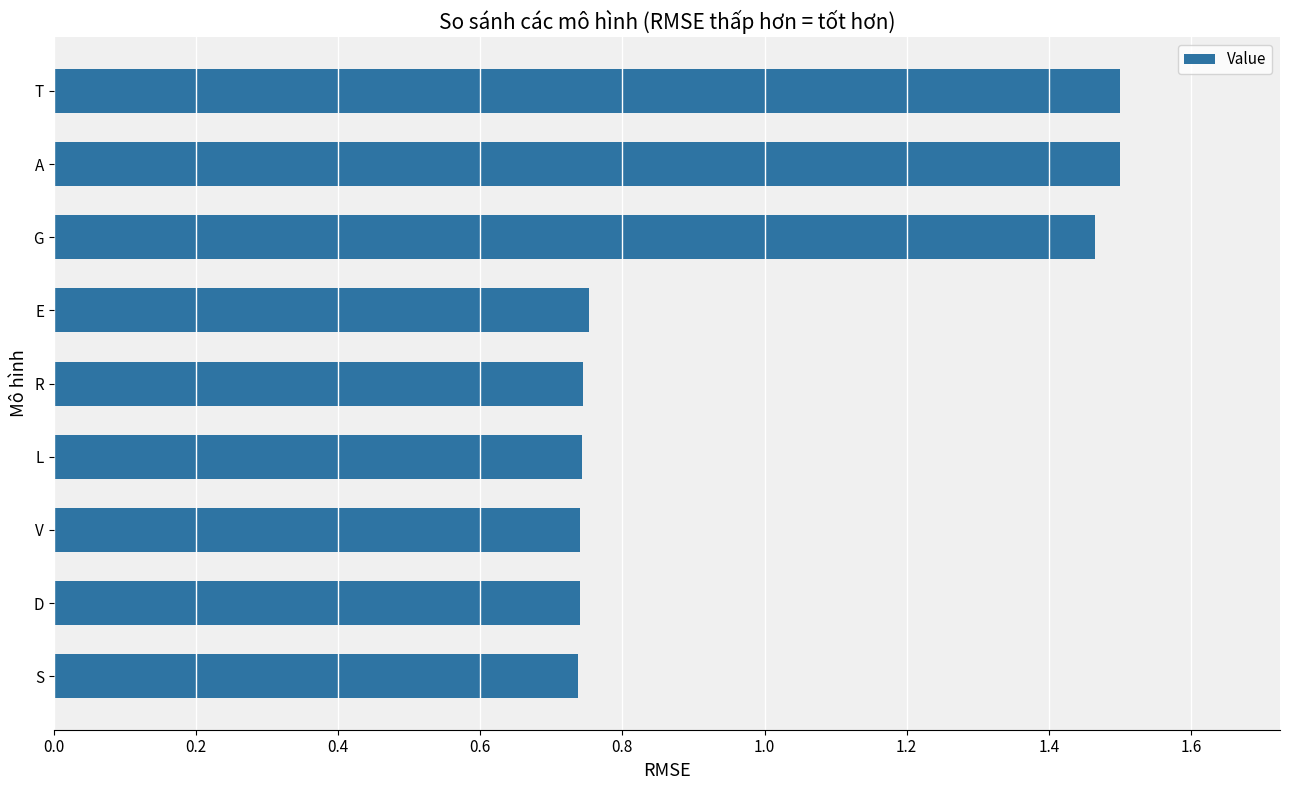

How many series are shown in this chart?

1